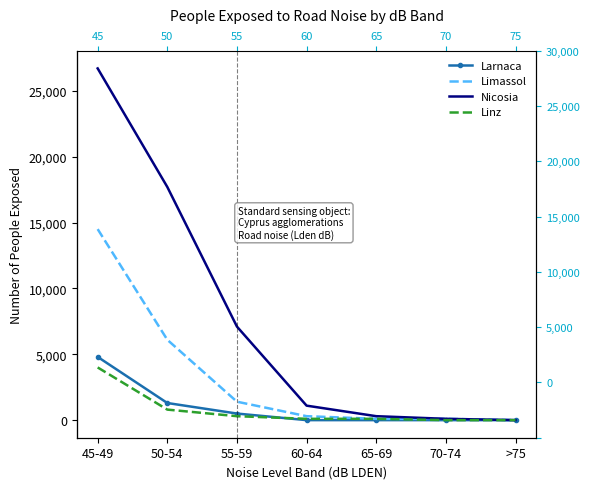

Count the number of data series in this chart.

4